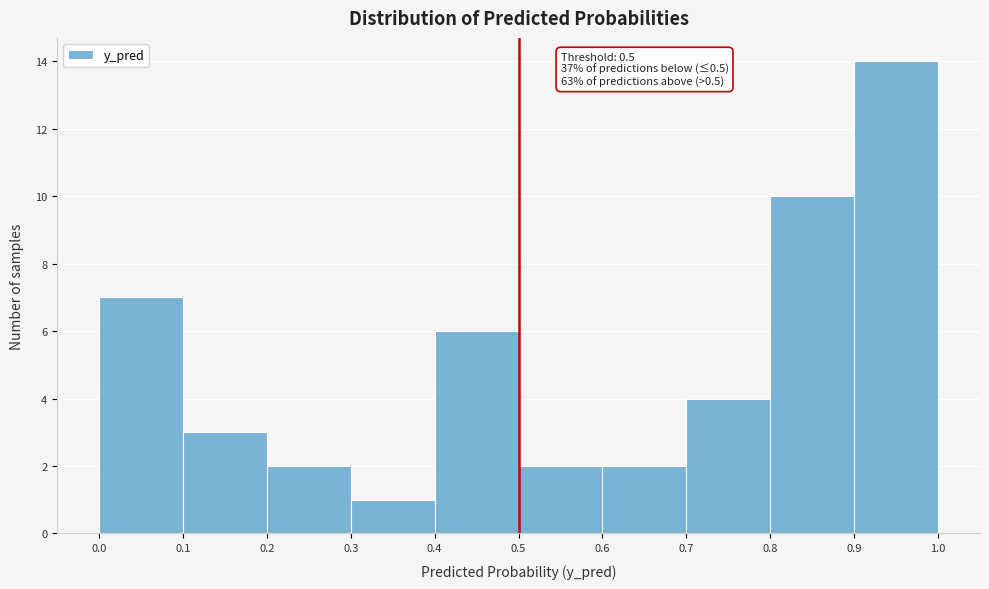

Over which range of the x-axis is the bar tallest?

0.9 to 1.0